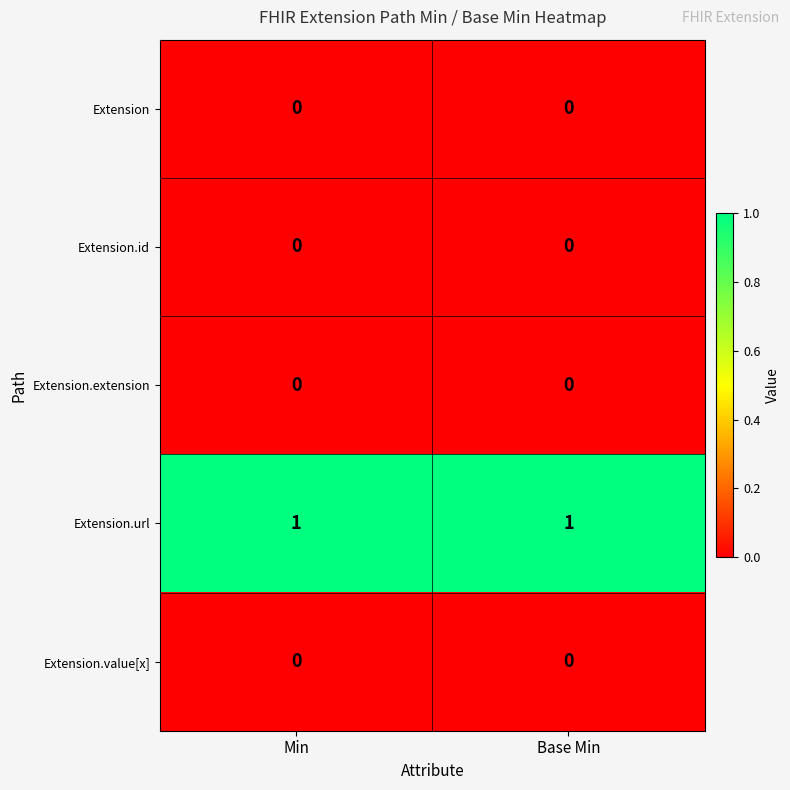

At how many categories does at least one series exceed 0?

2